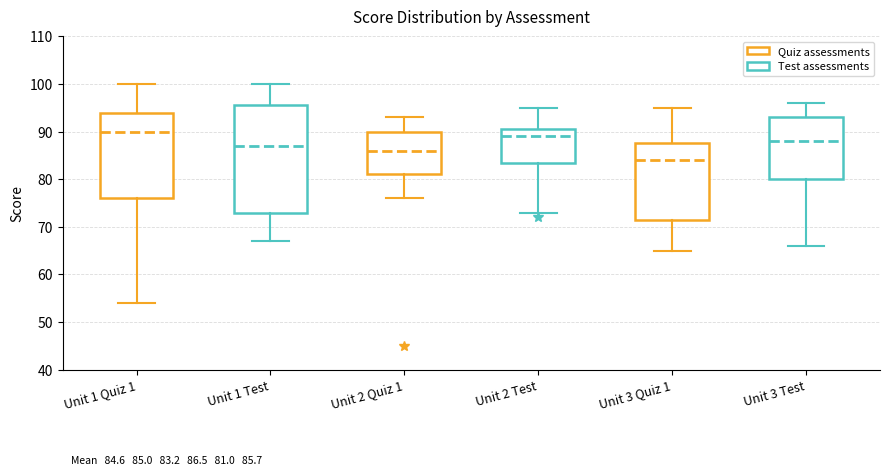

Which box is the tallest, from its lower edge to its upper edge?

Unit 1 Test